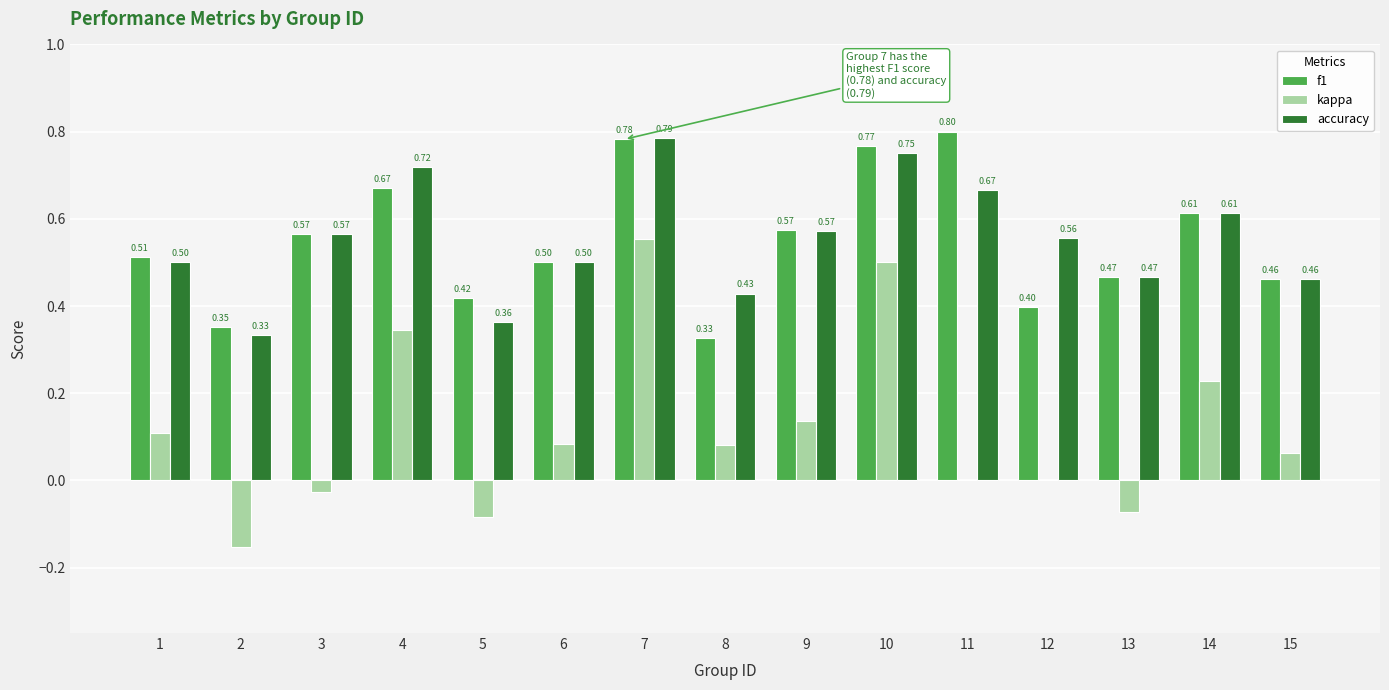

What is the sum of all f1 values?

8.2